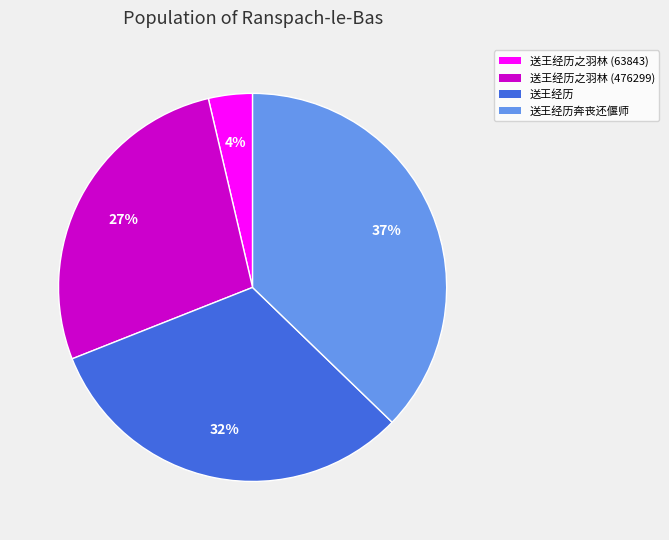

How many segments does this pie chart have?

4